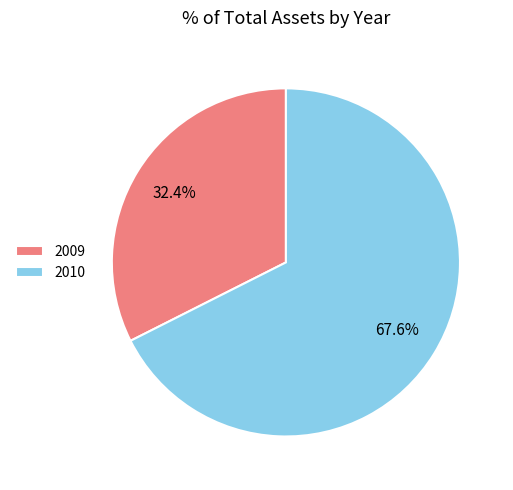

To the nearest percent, what portion does 2009 represent?

32%